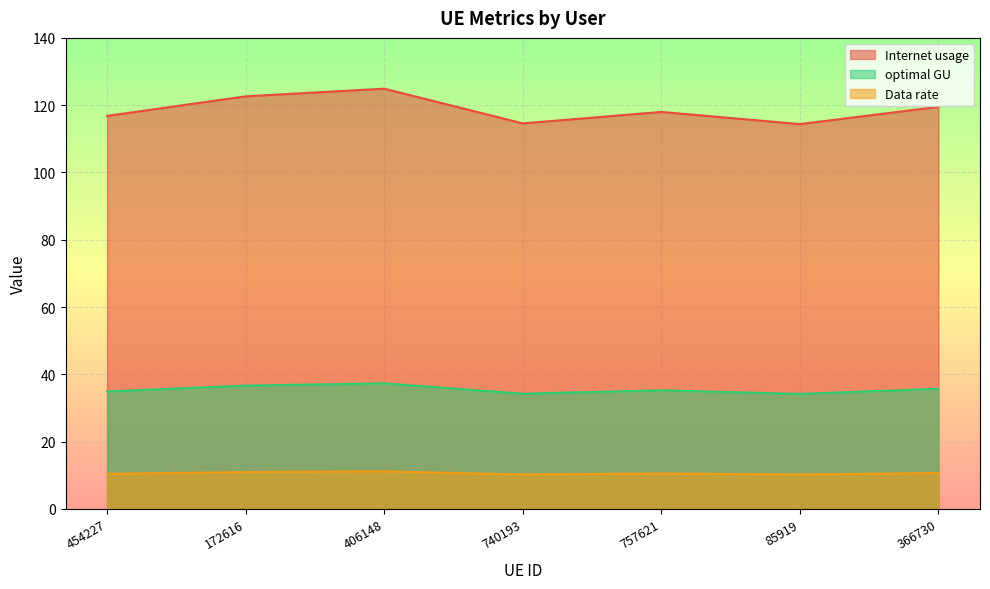

Is it true that optimal GU equals 2.9 at 85919?

False